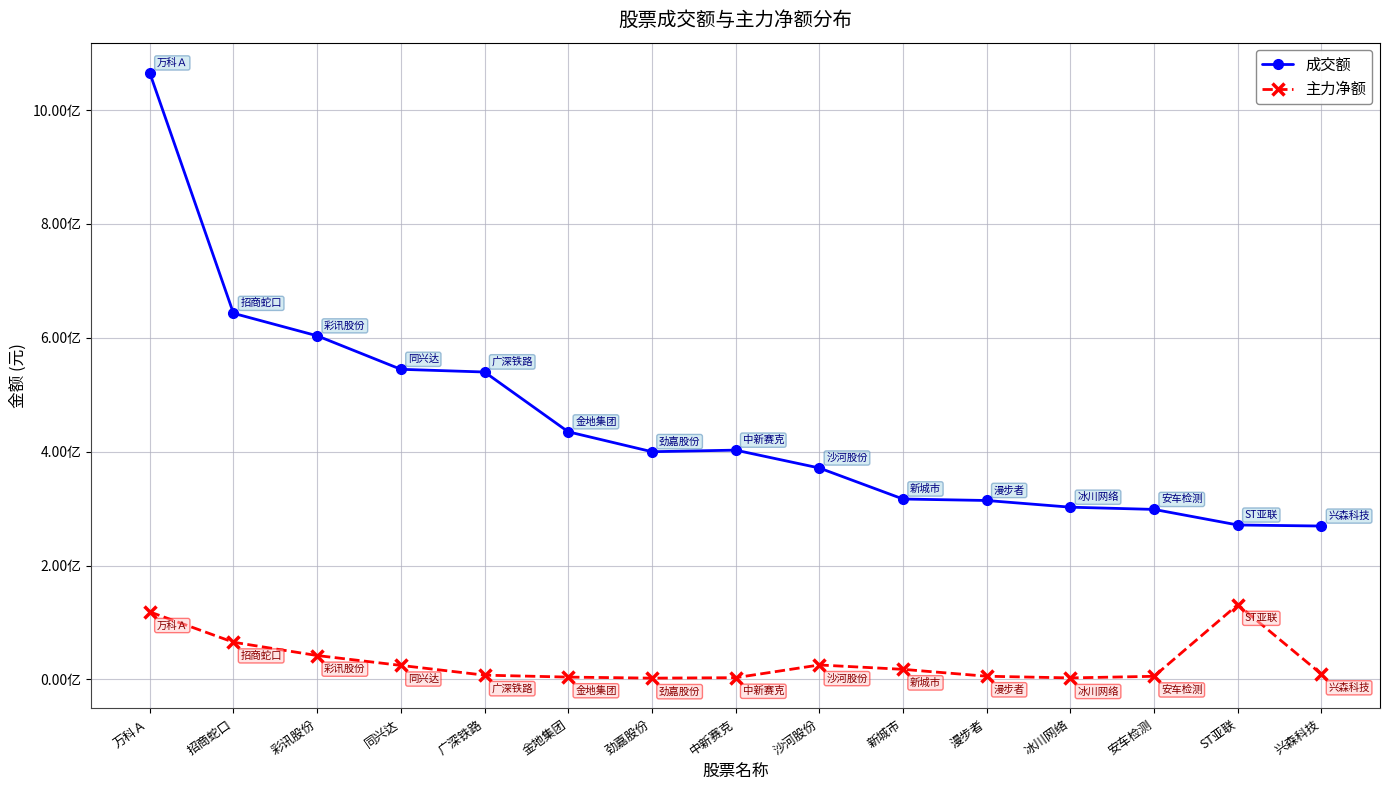

Rank the series at 新城市 from lowest to highest value.

主力净额, 成交额